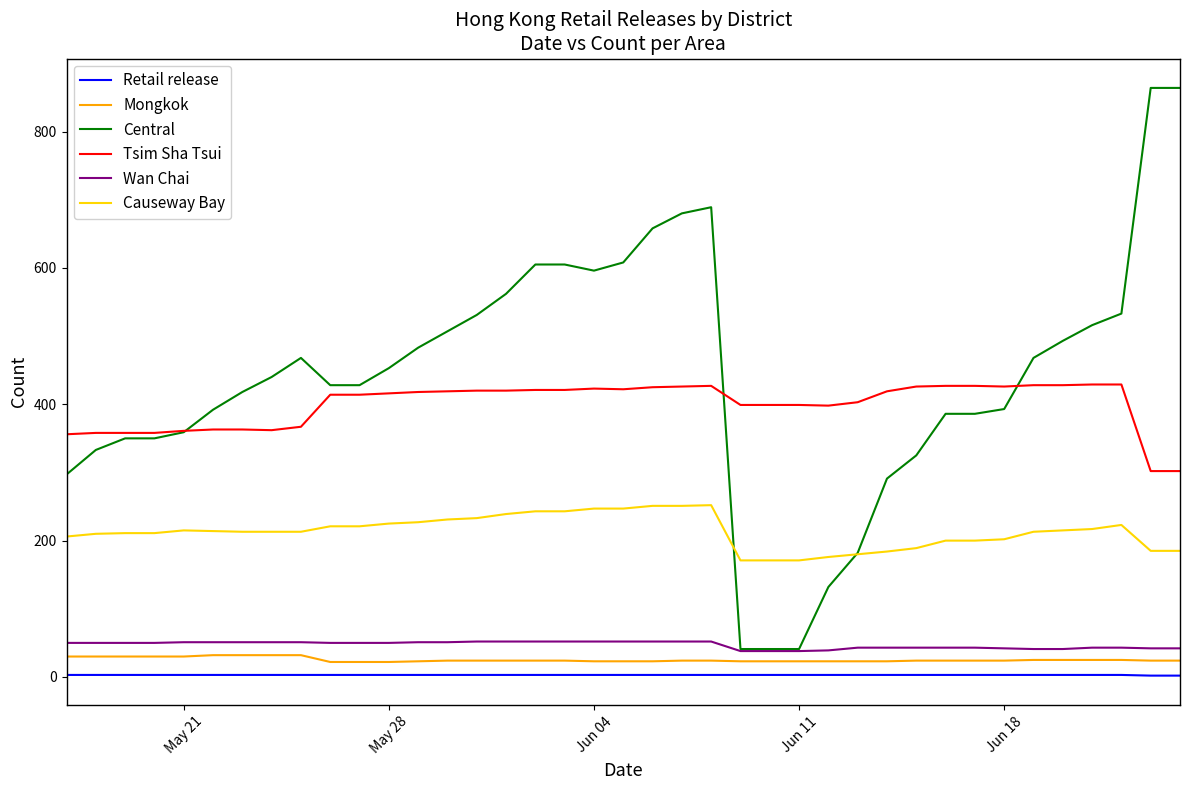

What is the maximum value shown in the chart?

864